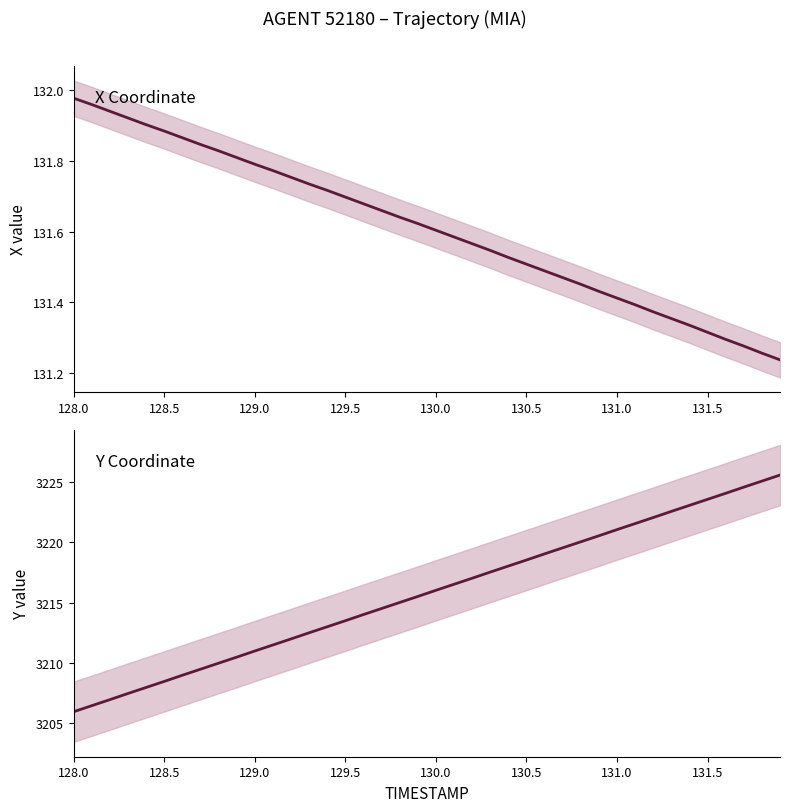

True or false: X and Y cross at least once.

False